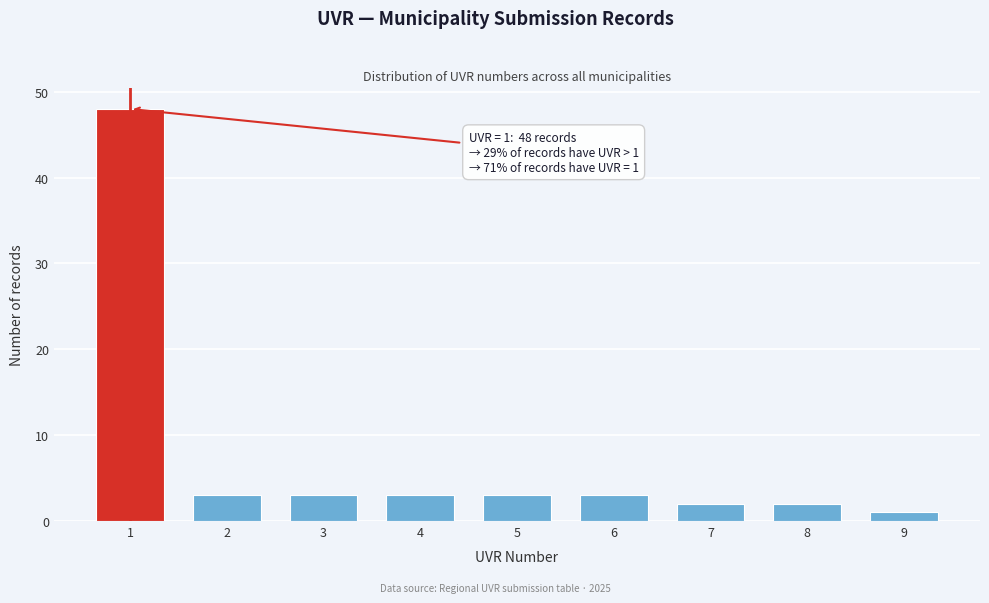

Reading right to left, list all the values displayed in this chart.

1	2	2	3	3	3	3	3	48